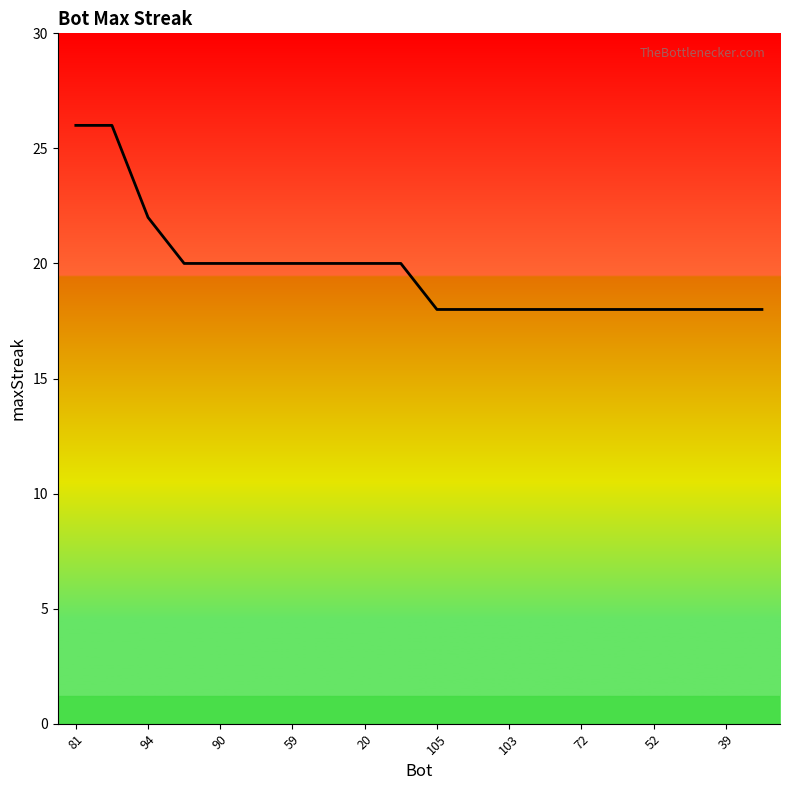

What is the minimum value shown in the chart?

18